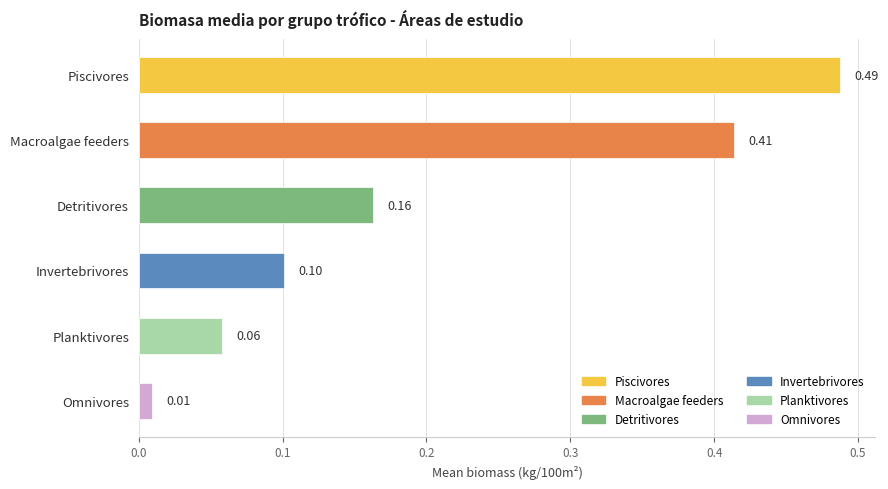

At which category does the chart reach its peak across all series?

Piscivores